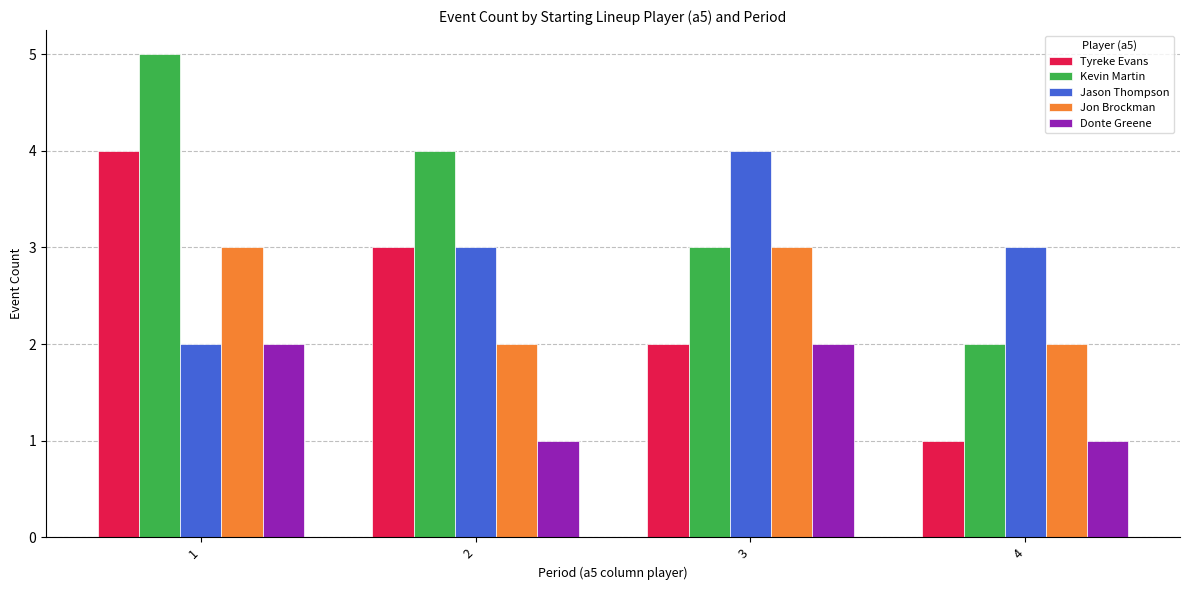

What is the highest value of the Kevin Martin series?

5